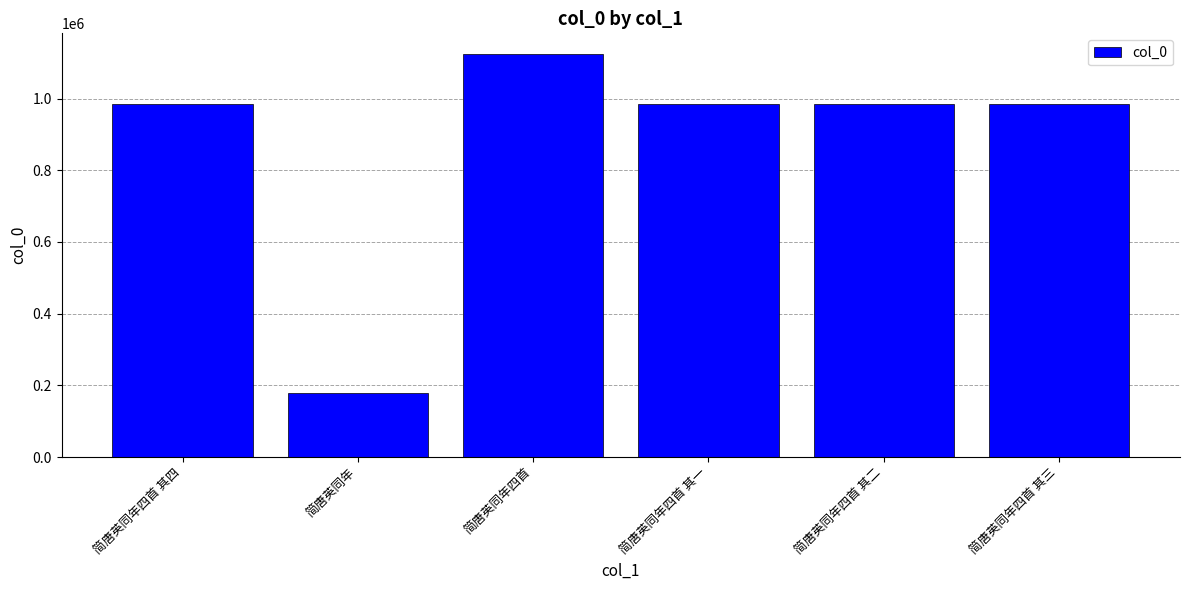

The value at 简唐英同年四首 其二 is 983941. True or false?

True